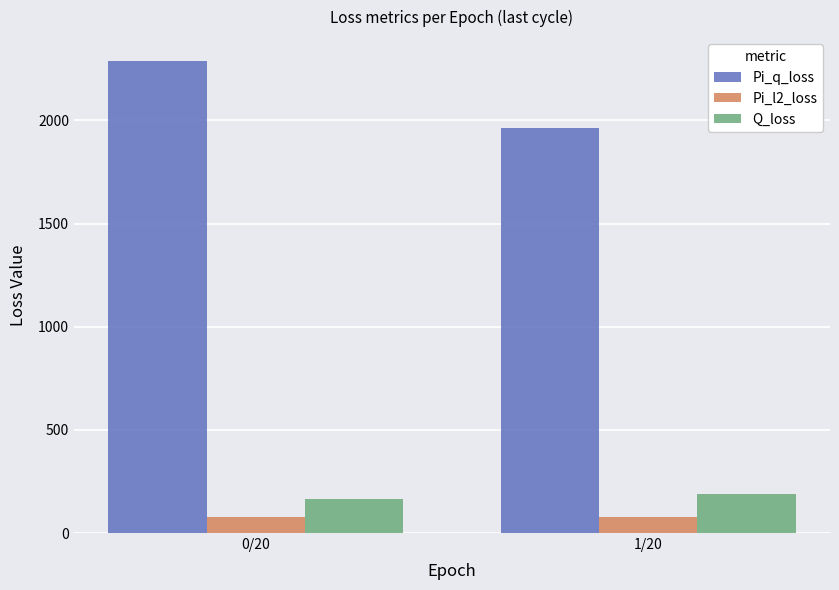

What is the difference between the highest and lowest values at 1/20?

1888.6